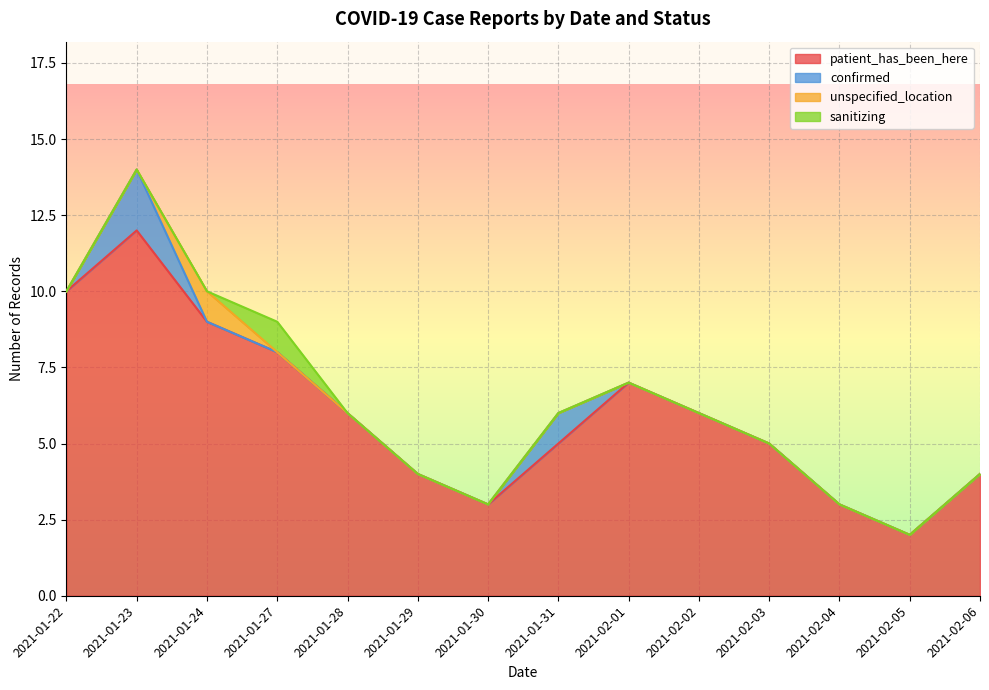

Rank the series at 2021-01-30 from lowest to highest value.

confirmed, unspecified_location, sanitizing, patient_has_been_here